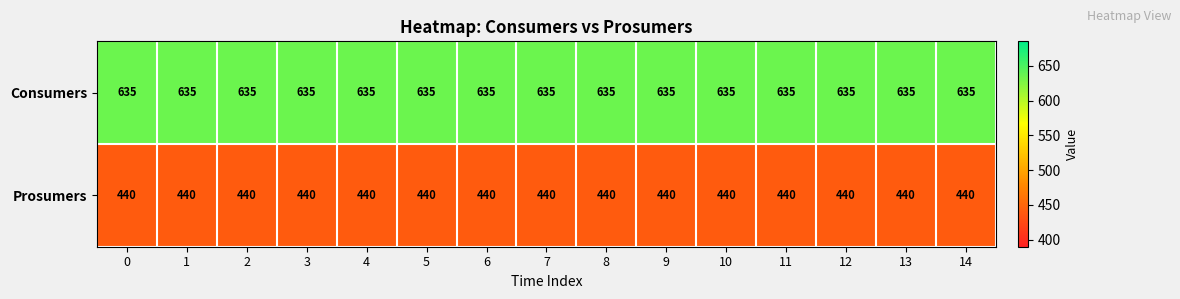

Which series has the largest total across all categories?

Consumers